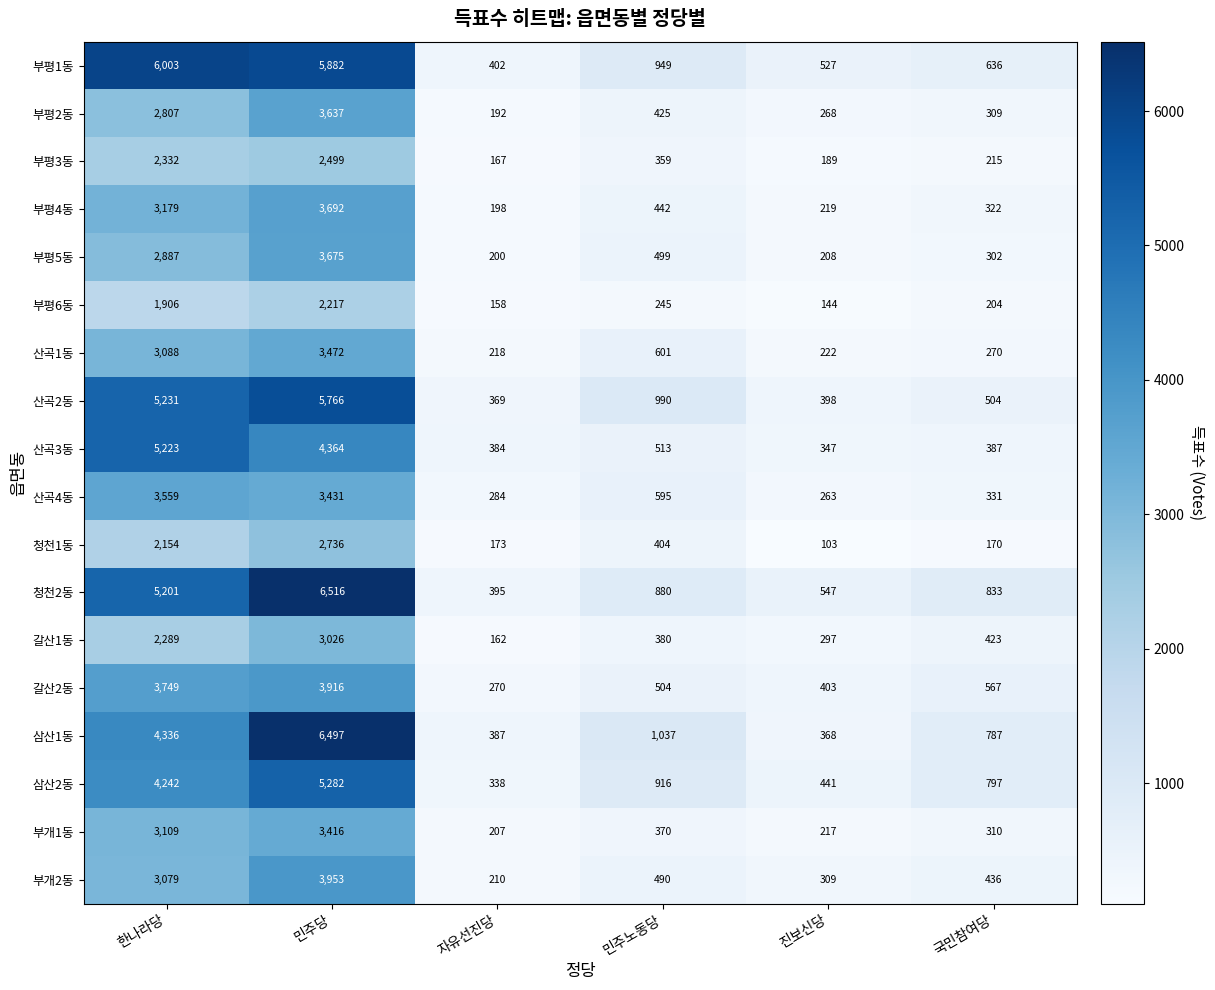

Between 민주당 and 진보신당, which series saw the biggest shift?

삼산1동